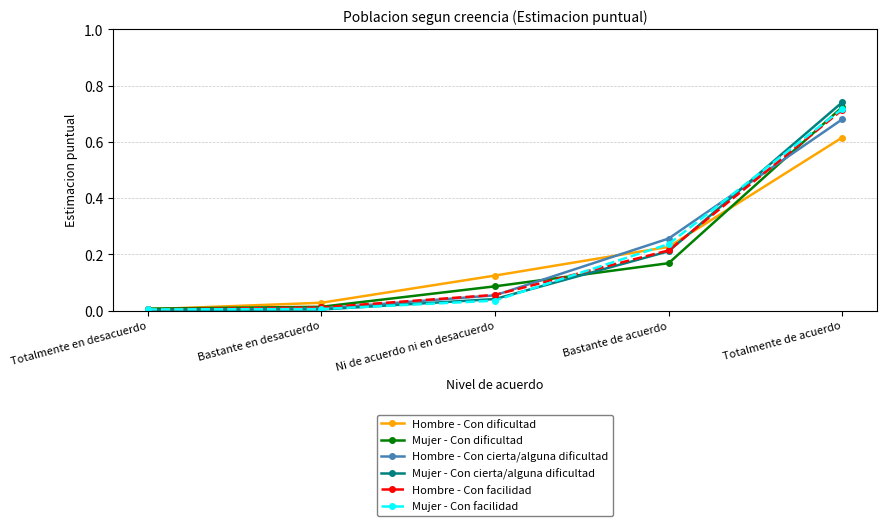

At which category is the sum across all series the highest?

Totalmente de acuerdo